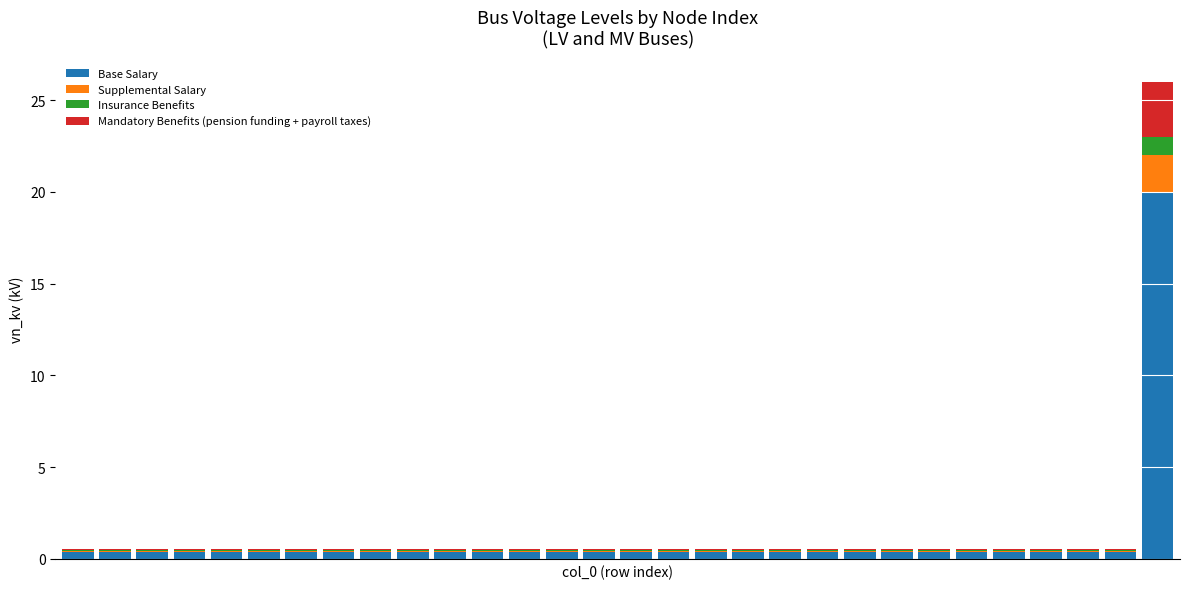

What is the highest value of the Base Salary series?

20.0